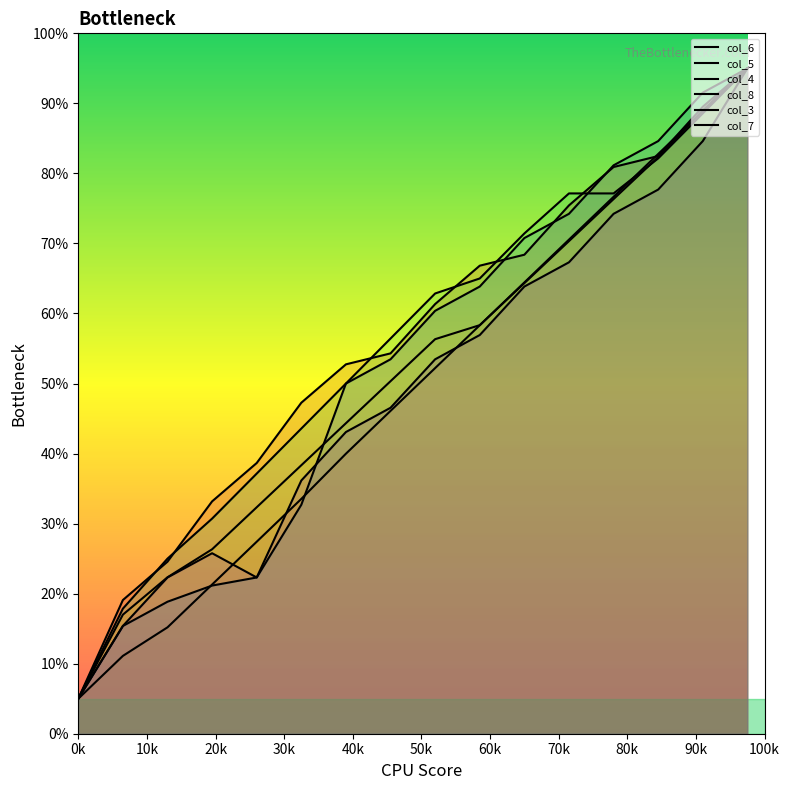

True or false: col_4 has more than 1 interior local peaks.

False